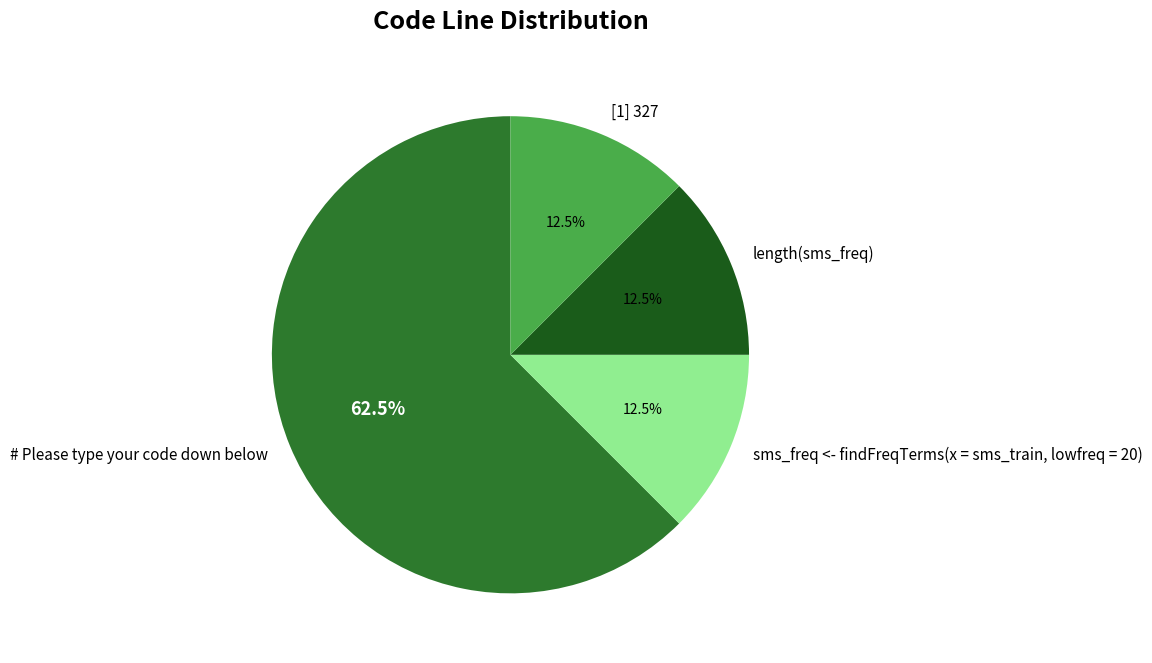

Which has a higher value, length(sms_freq) or # Please type your code down below?

# Please type your code down below